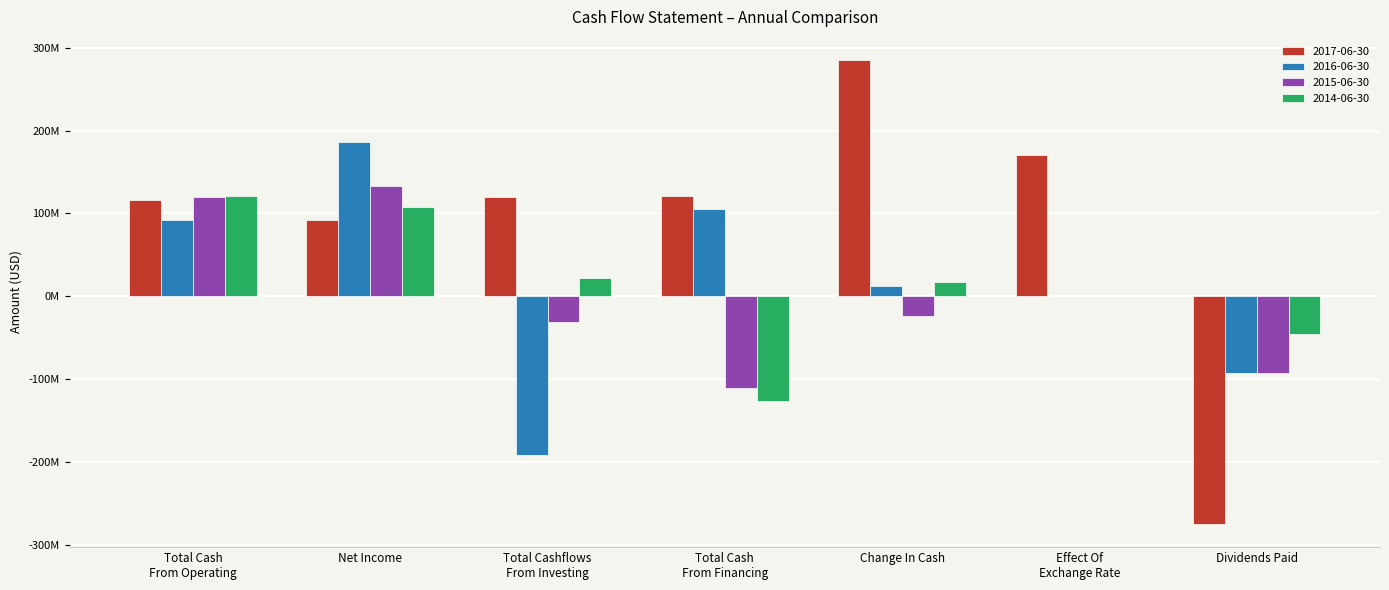

The value of 2014-06-30 at Effect Of
Exchange Rate is 776821. True or false?

False